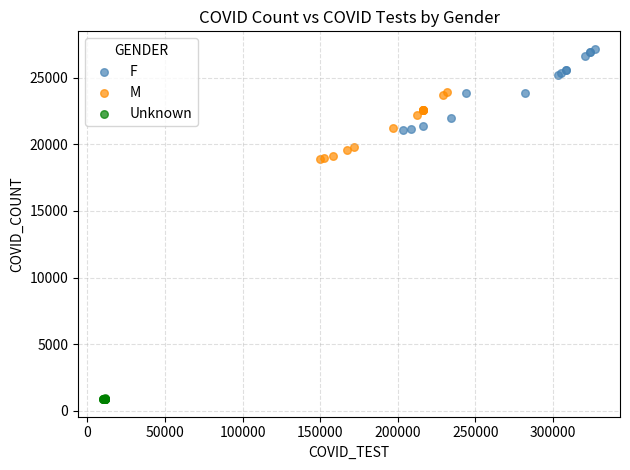

Which series reaches the maximum Y coordinate?

F